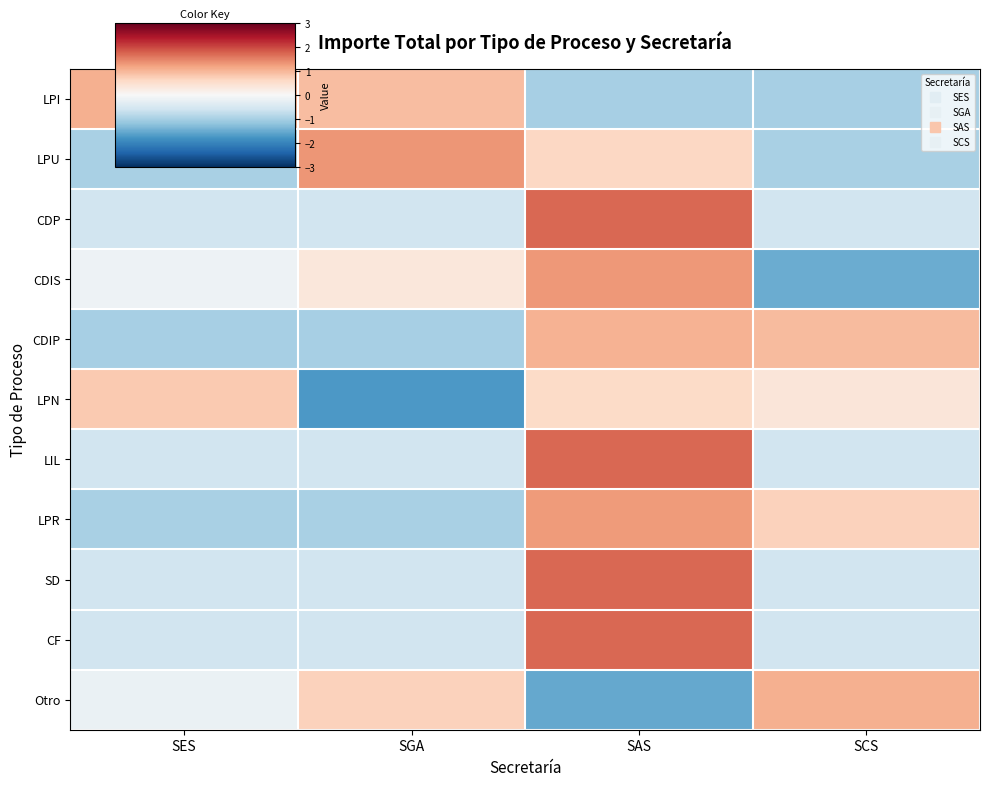

How many categories are shown in the chart?

4